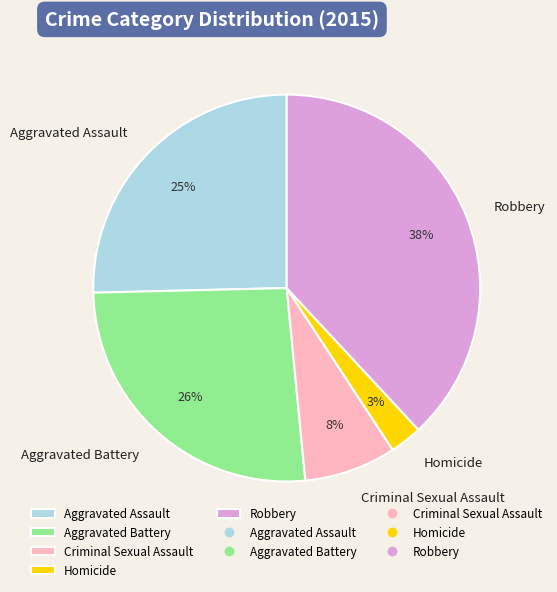

Combined, do Homicide and Aggravated Battery account for over 50%?

No